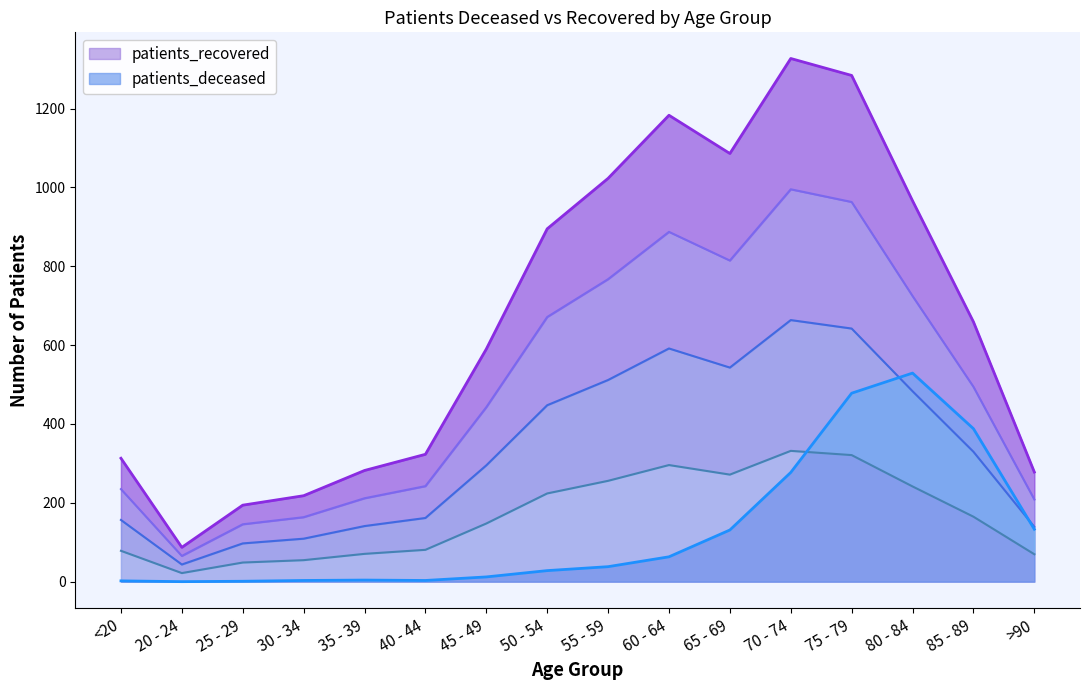

In patients_deceased, how many points are higher than both neighbors (excluding endpoints)?

2